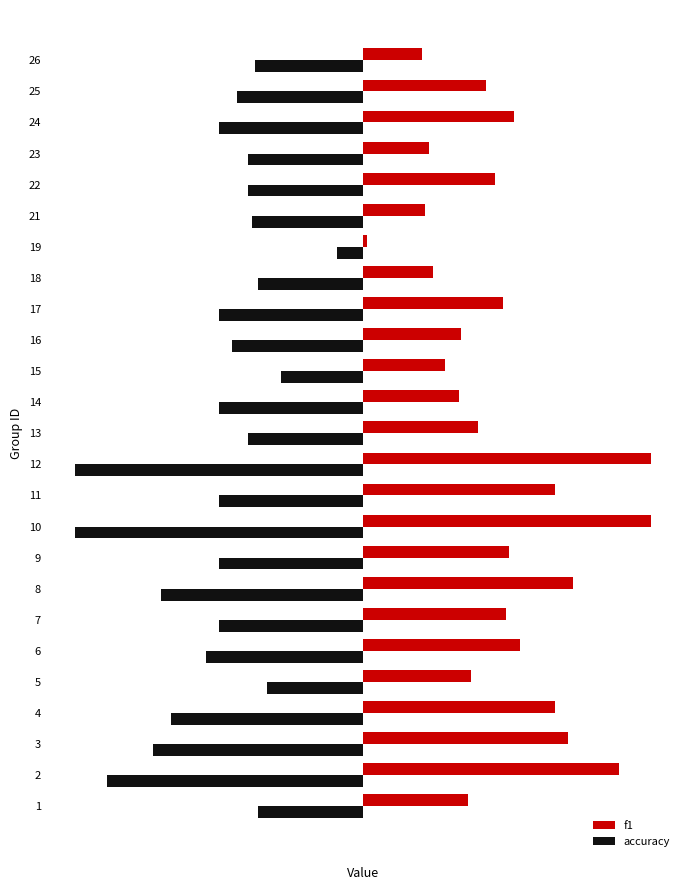

Reading right to left, list all the values displayed in this chart.

f1: 0.2	0.4	0.5	0.2	0.5	0.2	0.0	0.2	0.5	0.3	0.3	0.3	0.4	1.0	0.7	1.0	0.5	0.7	0.5	0.5	0.4	0.7	0.7	0.9	0.4
accuracy: -0.4	-0.4	-0.5	-0.4	-0.4	-0.4	-0.1	-0.4	-0.5	-0.5	-0.3	-0.5	-0.4	-1.0	-0.5	-1.0	-0.5	-0.7	-0.5	-0.5	-0.3	-0.7	-0.7	-0.9	-0.4